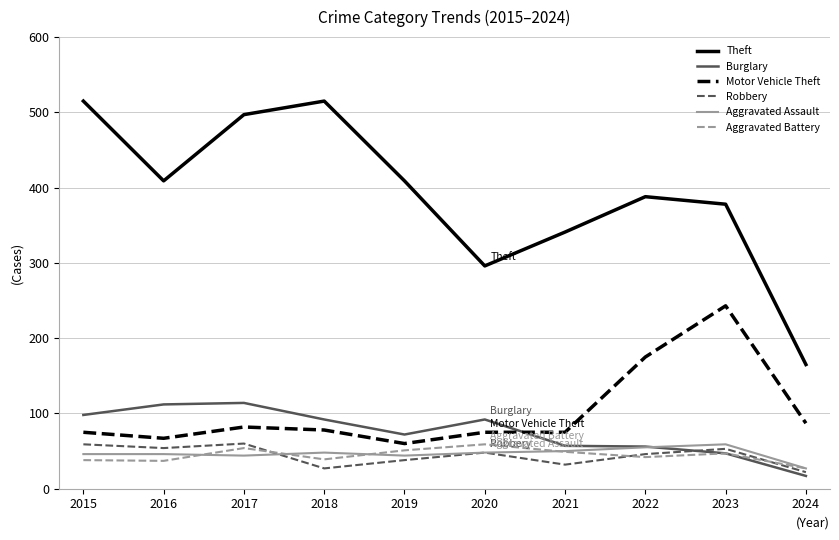

Read the Robbery value at 2018, to the nearest 10.

30